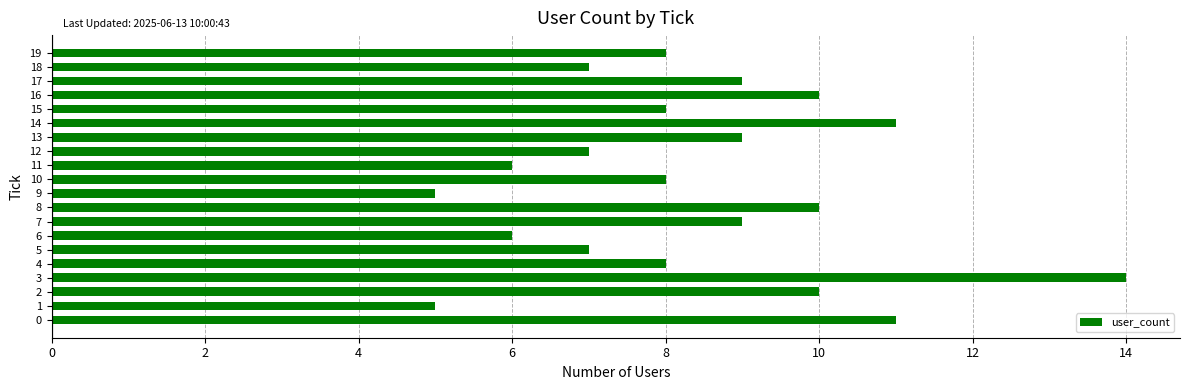

What is the minimum value shown in the chart?

5